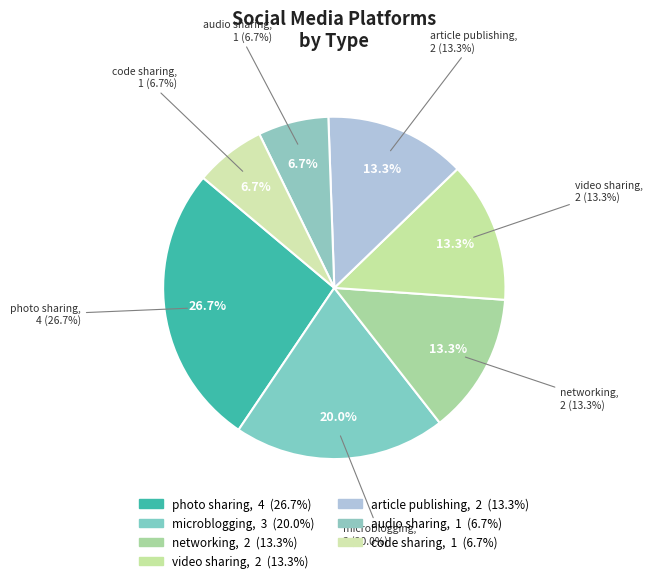

Rank the categories by value from lowest to highest.

audio sharing, code sharing, networking, video sharing, article publishing, microblogging, photo sharing